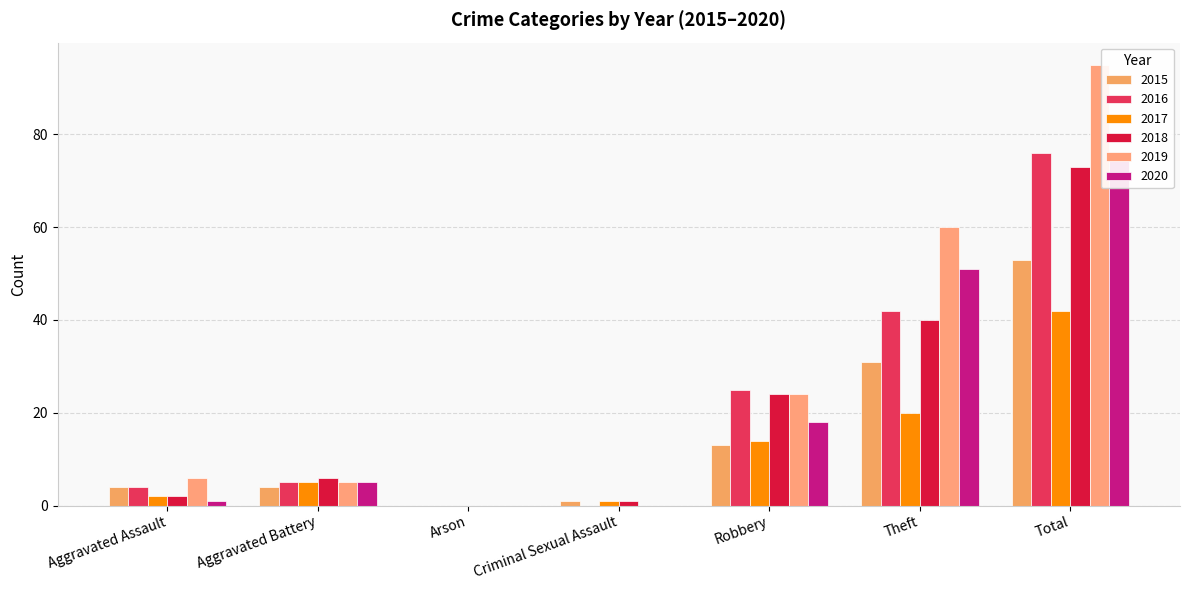

How many groups of bars are there?

7